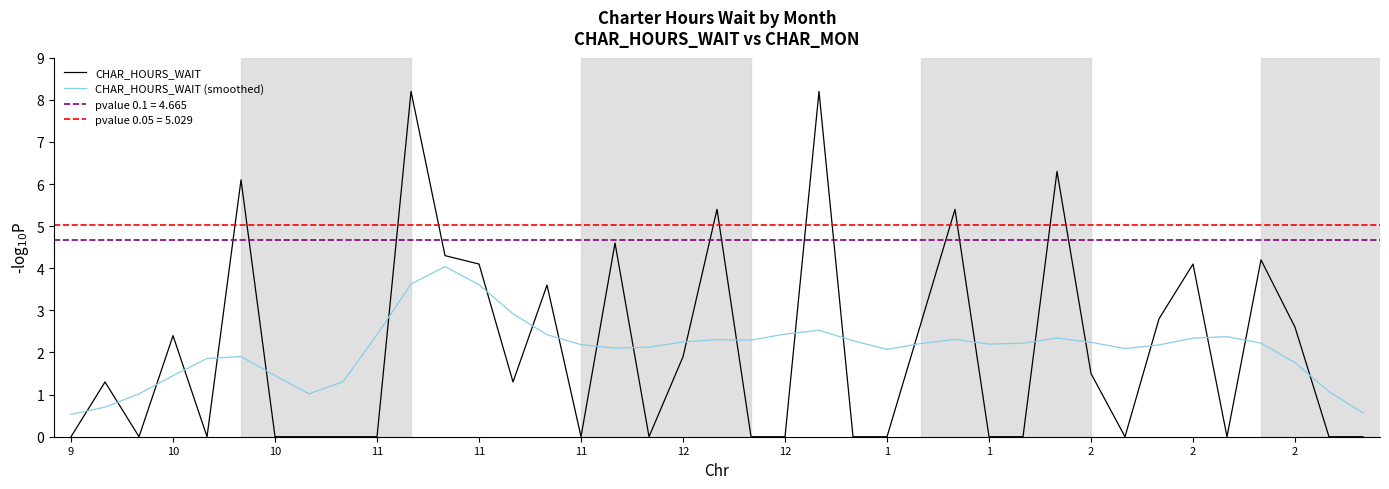

List the series in order of their peak value, highest first.

CHAR_HOURS_WAIT, CHAR_HOURS_WAIT (smoothed)